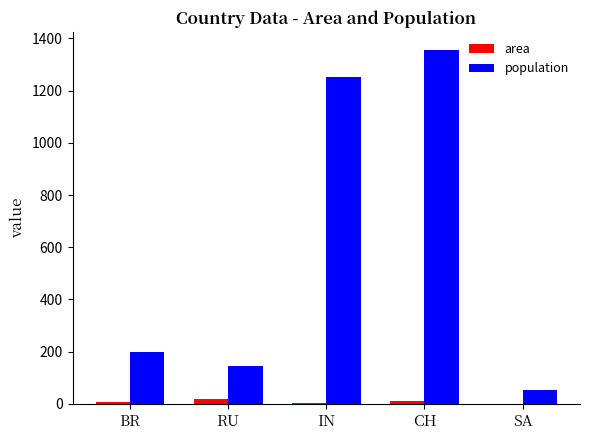

Where is population nearest to the value 704?

BR